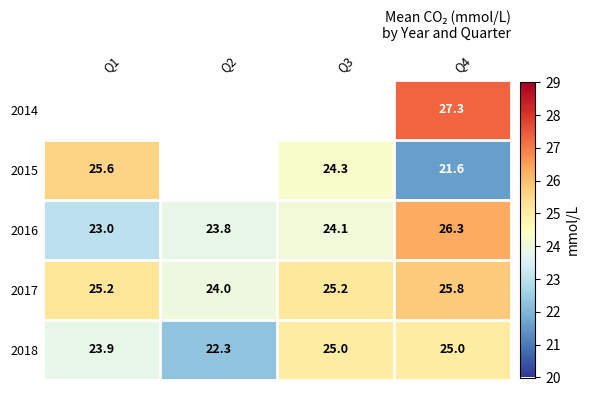

Which label corresponds to the smallest value in the chart?

Q4